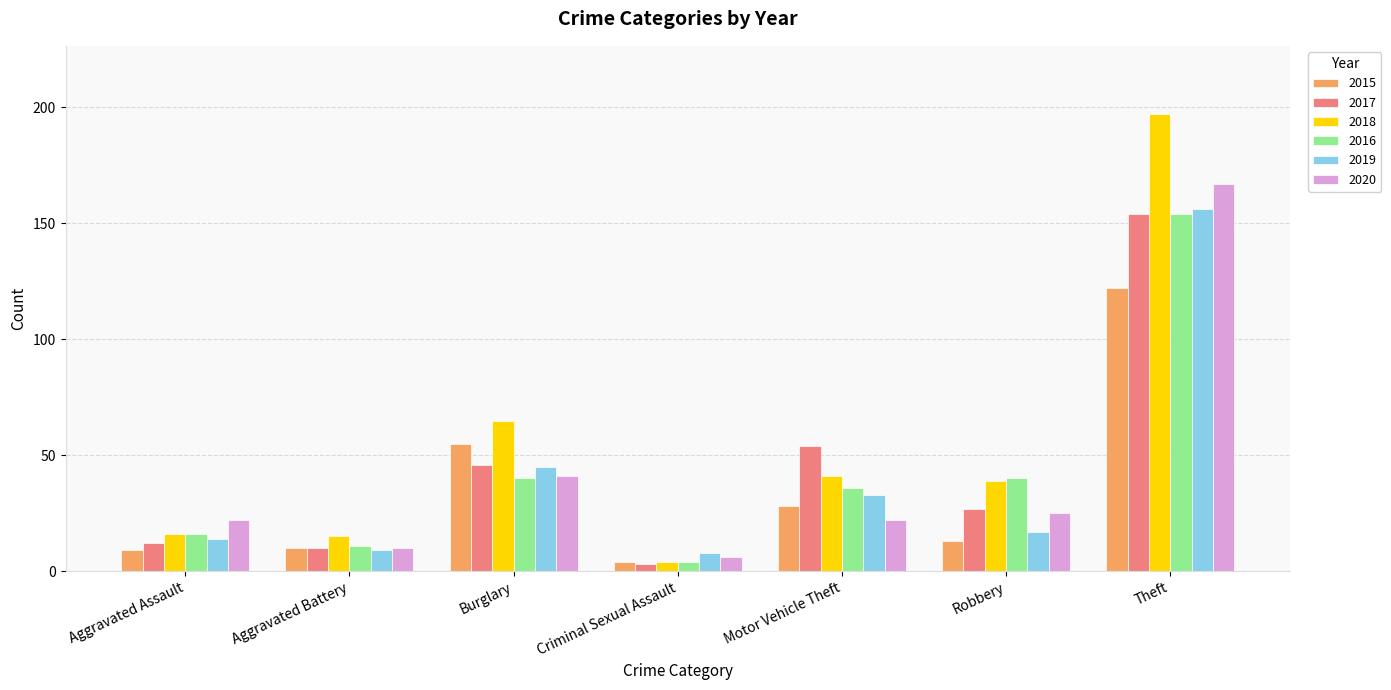

Count the number of categories in the chart.

7